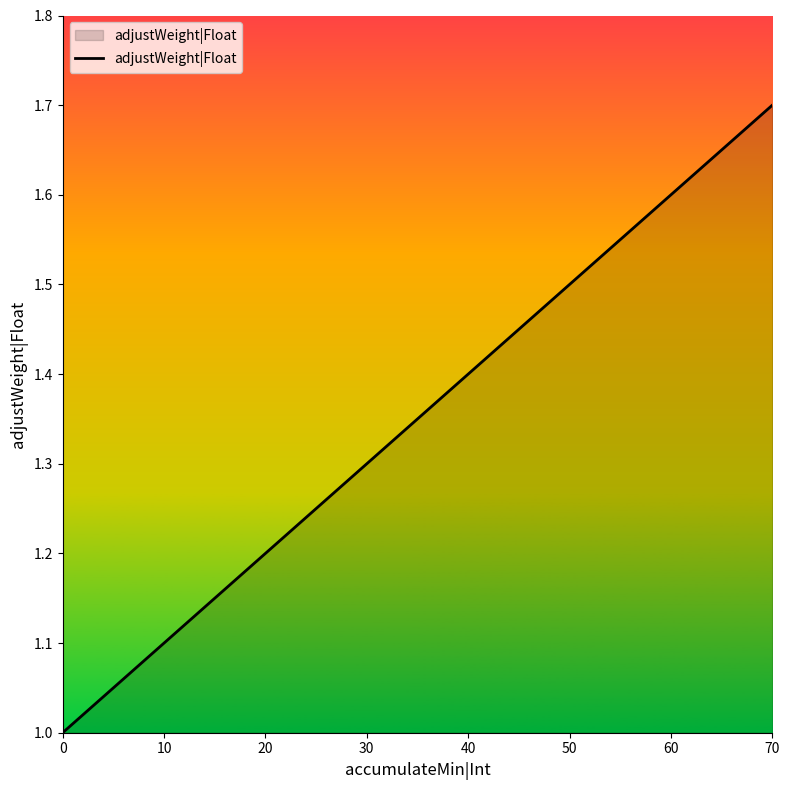

Reading right to left, list all the values displayed in this chart.

1.7	1.6	1.5	1.4	1.3	1.2	1.1	1.0